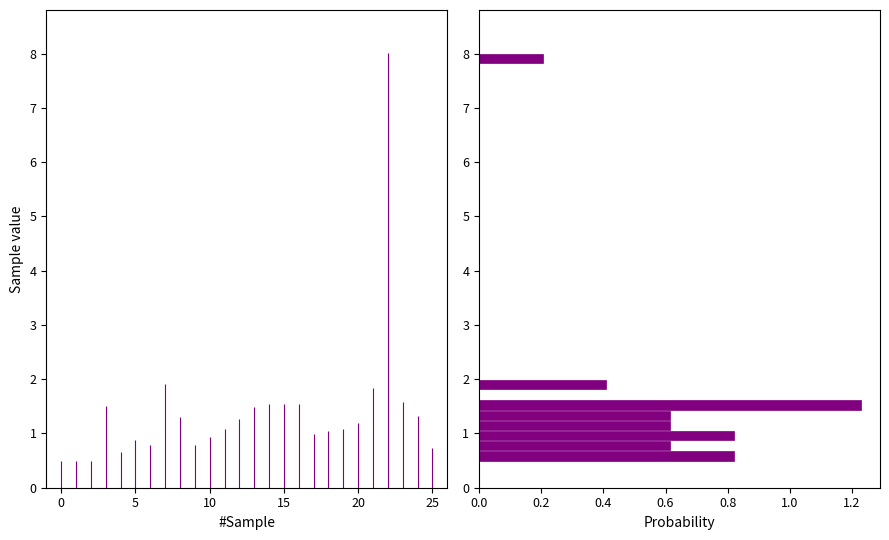

Read against the y-axis, roughly where is the centre of the longest bar?

1.5